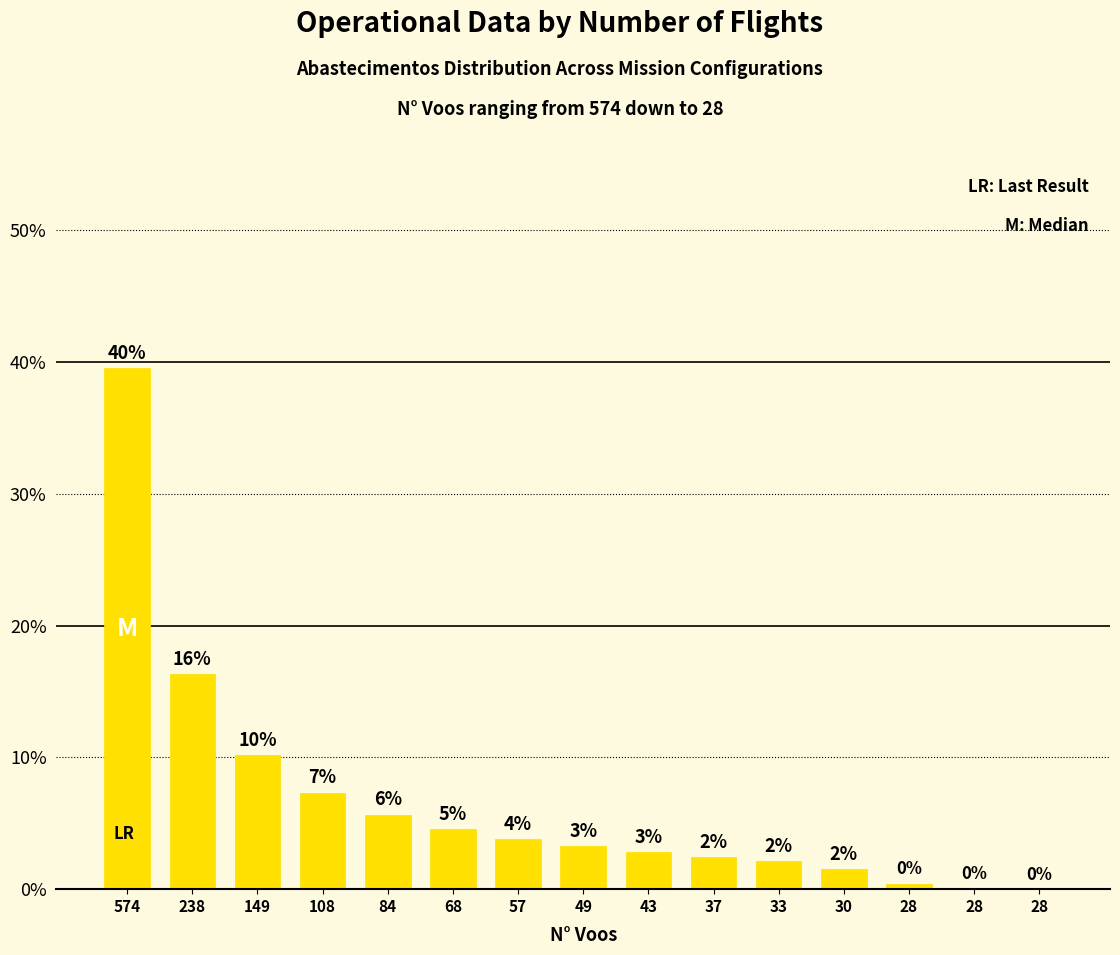

Count the number of categories in the chart.

15